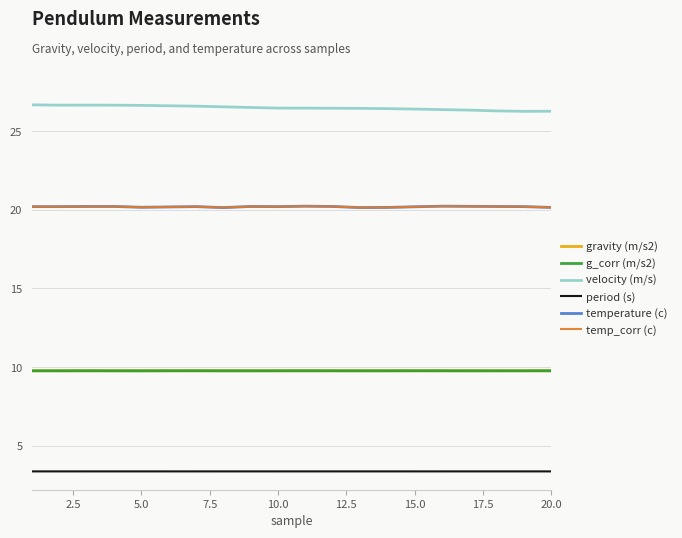

What are all the series names shown in the legend?

gravity (m/s2), g_corr (m/s2), velocity (m/s), period (s), temperature (c), temp_corr (c)